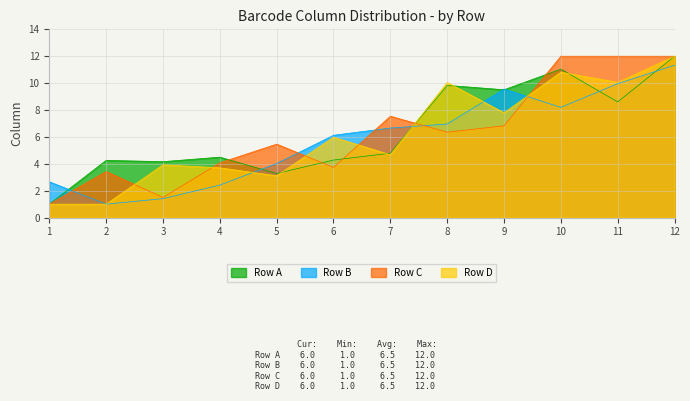

Read the Row D value at 7.

4.7